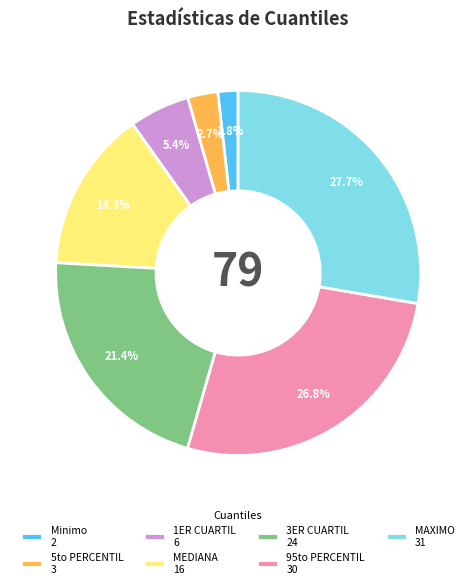

Which slice is the largest?

MAXIMO